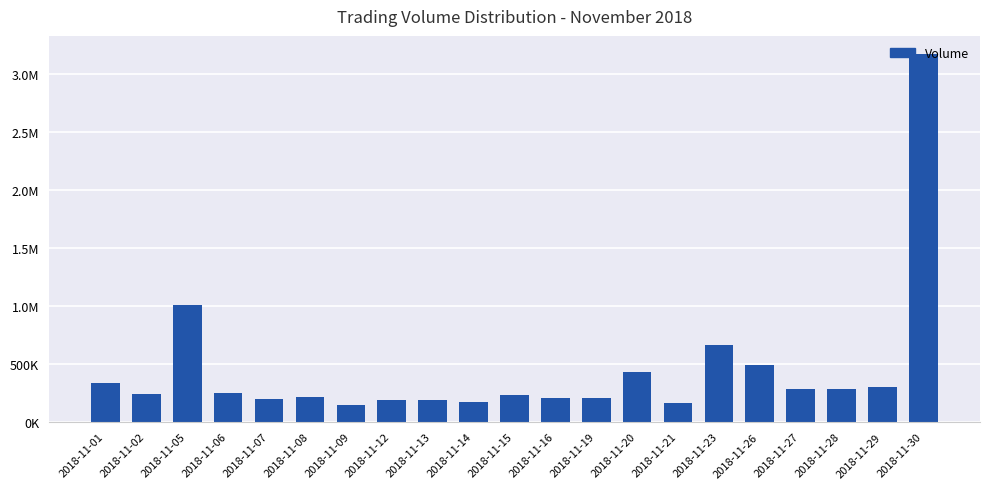

Rank the categories by value from lowest to highest.

2018-11-09, 2018-11-21, 2018-11-14, 2018-11-13, 2018-11-12, 2018-11-07, 2018-11-16, 2018-11-19, 2018-11-08, 2018-11-15, 2018-11-02, 2018-11-06, 2018-11-27, 2018-11-28, 2018-11-29, 2018-11-01, 2018-11-20, 2018-11-26, 2018-11-23, 2018-11-05, 2018-11-30